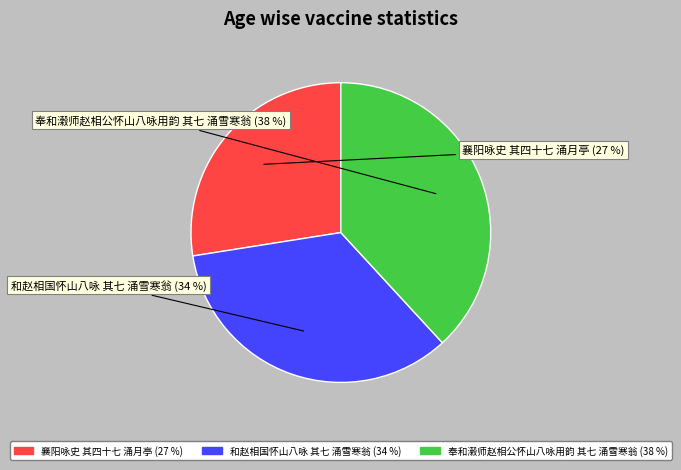

To the nearest percent, what portion does 奉和濲师赵相公怀山八咏用韵 其七 涌雪寒翁 represent?

38%